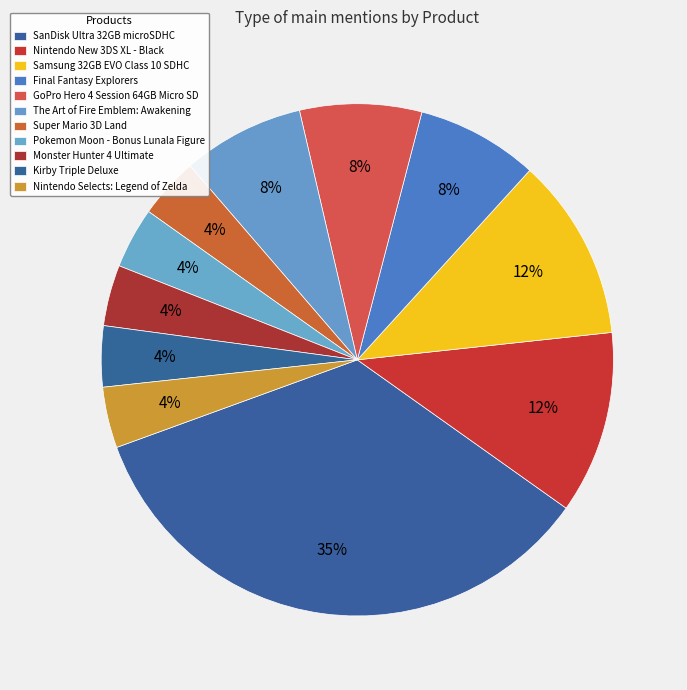

What percentage do Super Mario 3D Land and Kirby Triple Deluxe together represent?

7.7%